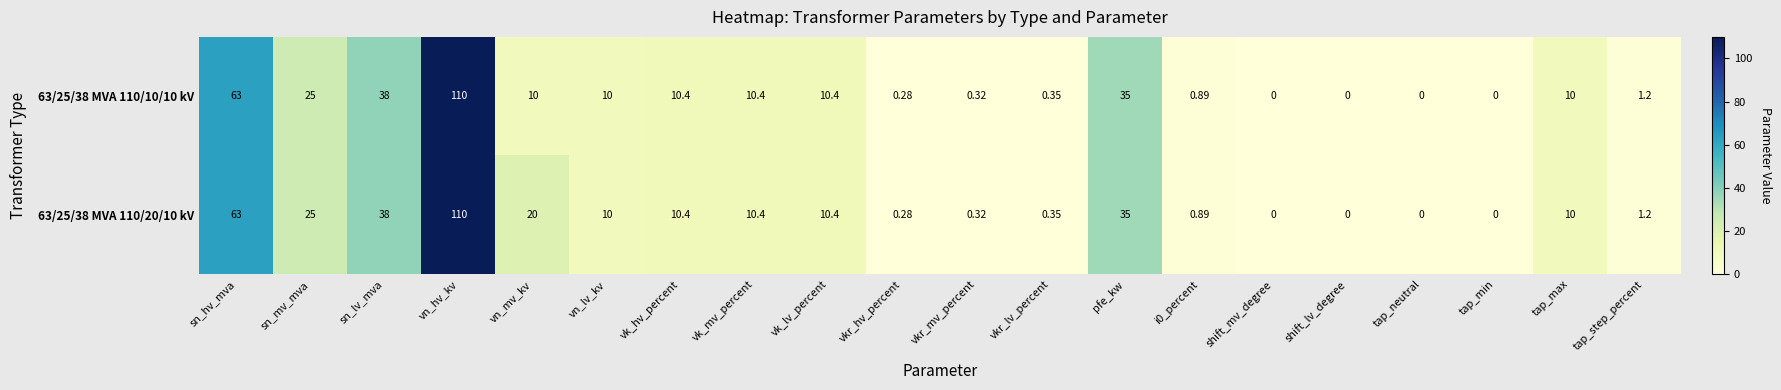

At which label is 63/25/38 MVA 110/20/10 kV closest to 55?

sn_hv_mva